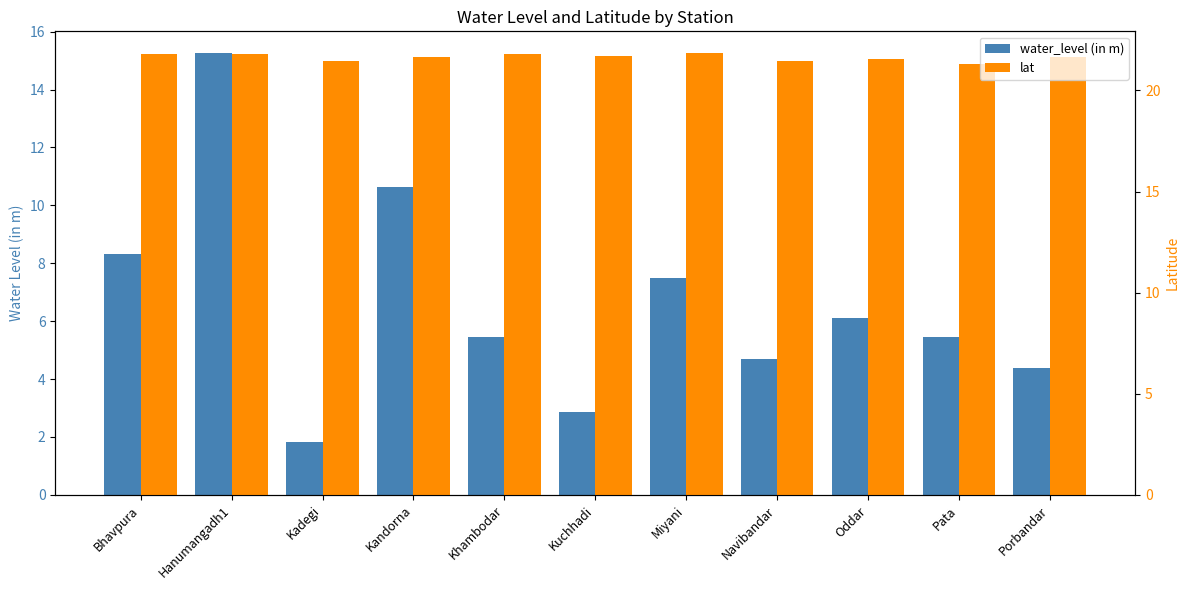

The water_level (in m) series shows 5.5 at Khambodar. True or false?

True